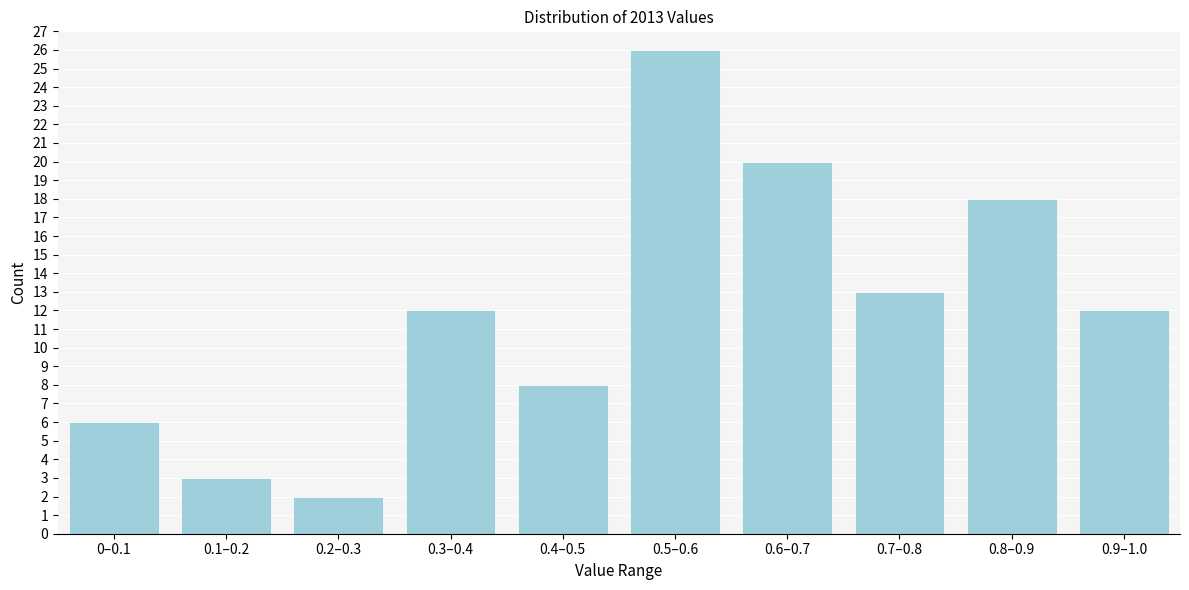

Reading right to left, list all the values displayed in this chart.

0.9–1.0=12	0.8–0.9=18	0.7–0.8=13	0.6–0.7=20	0.5–0.6=26	0.4–0.5=8	0.3–0.4=12	0.2–0.3=2	0.1–0.2=3	0–0.1=6